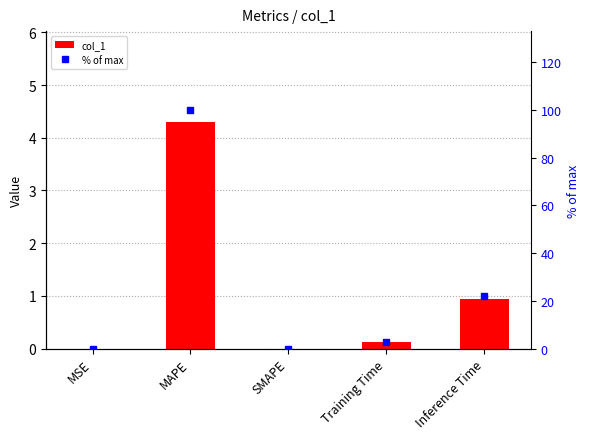

Between SMAPE and Inference Time, which series saw the biggest shift?

% of max